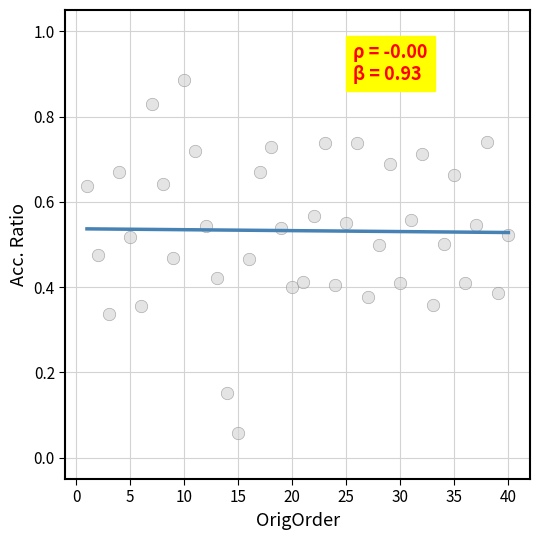

What is the range of X values (max minus min)?

39.0